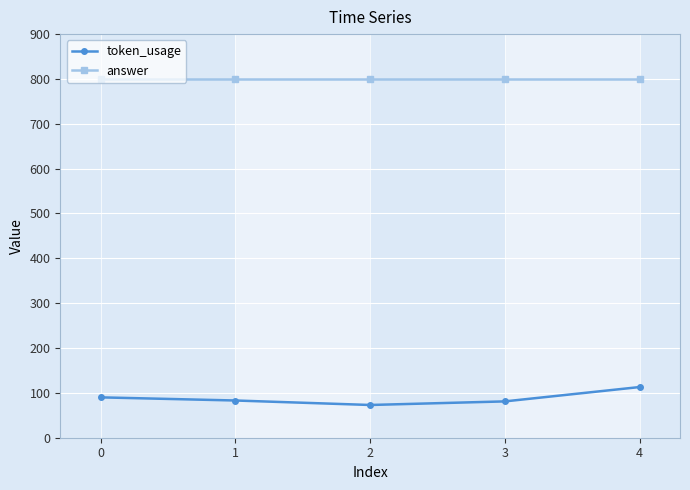

At which category does the chart reach its minimum across all series?

2